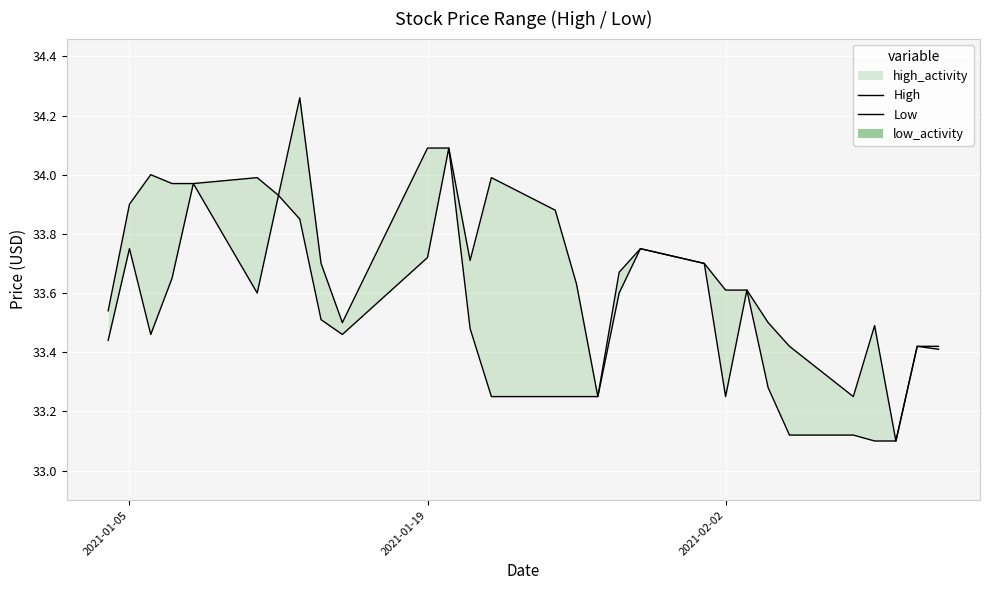

What is the total value across all series at 2021-02-02?

66.9